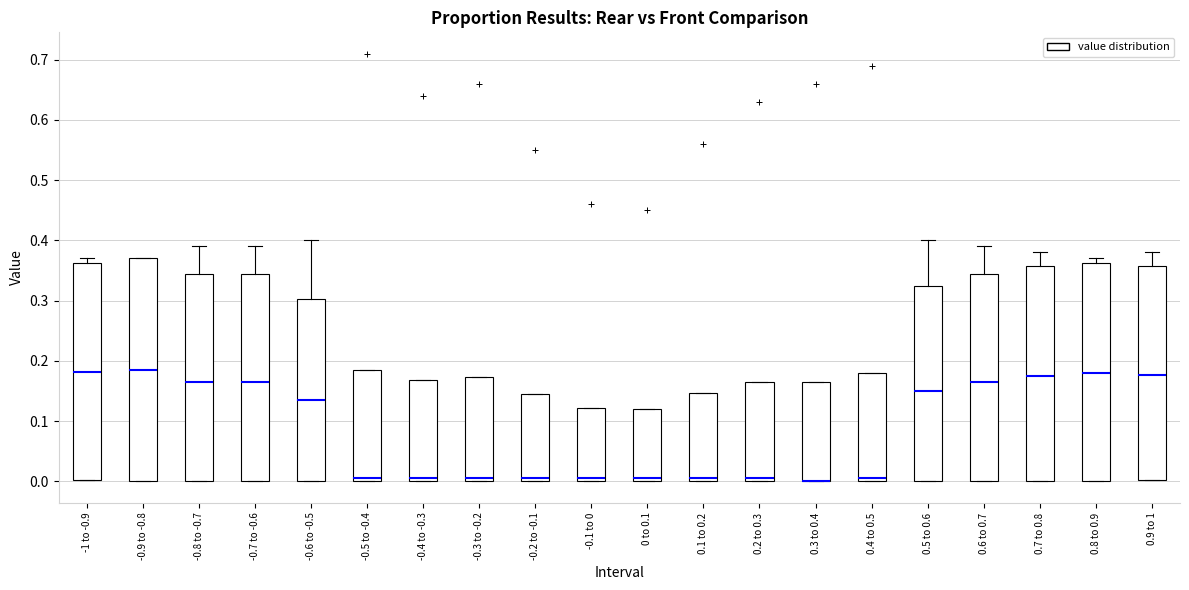

Where is the upper edge of the box for -0.6 to -0.5 on the y-axis? The values are not printed on the chart, so give them approximately, as read against the axis.

0.30